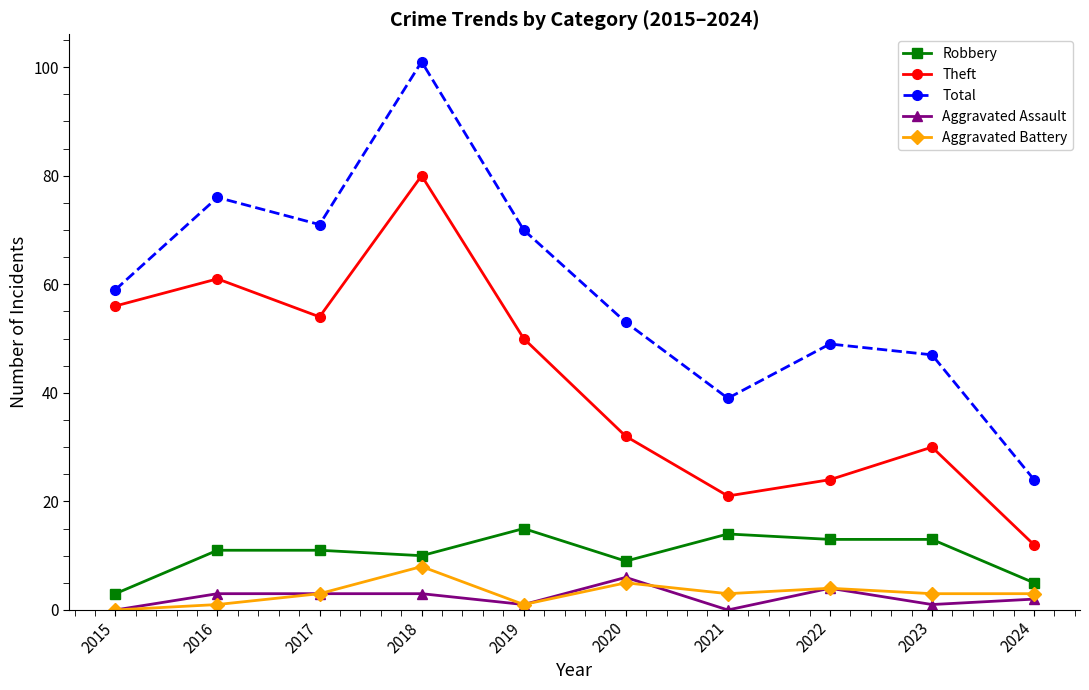

What is the average value of the Theft series?

42